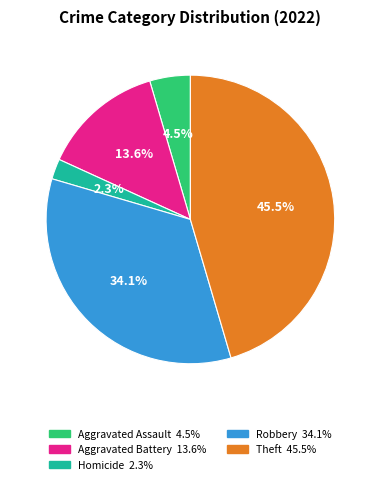

Does any single category account for the majority?

No